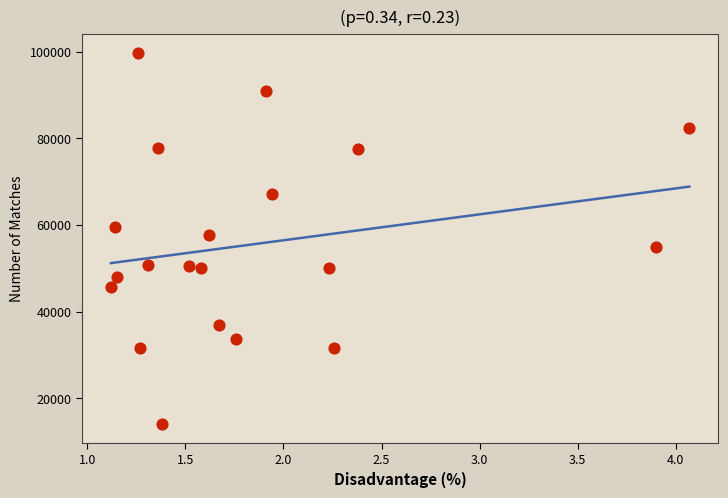

What is the range of Y values (max minus min)?

85751